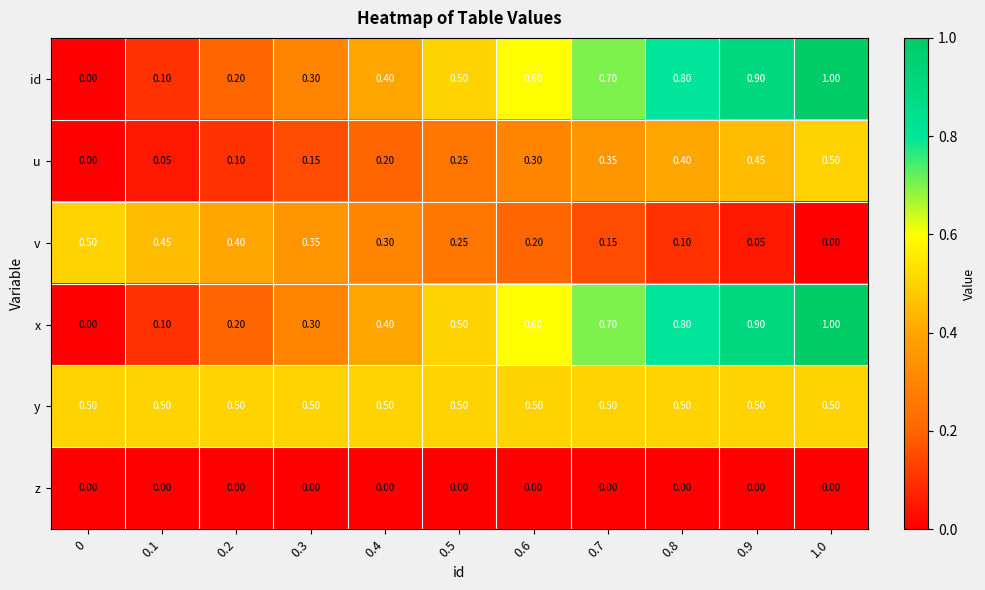

Is the value of x at 0.6 greater than the value of id at 0.1?

Yes